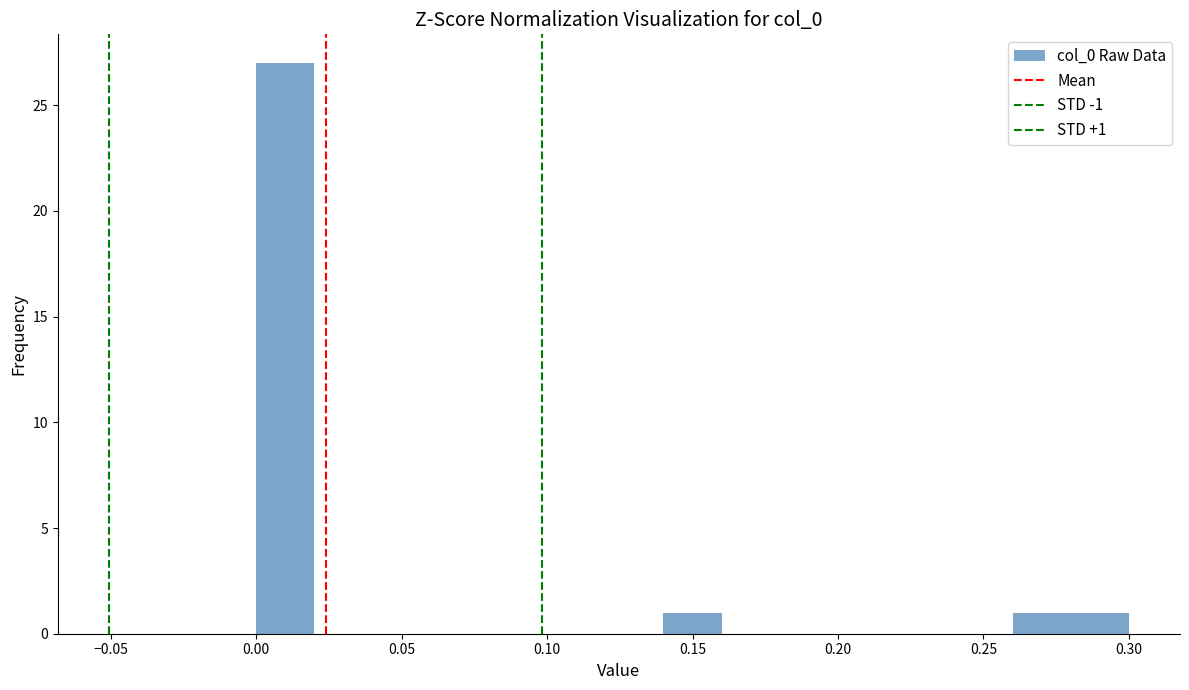

Over which range of the x-axis is the bar tallest?

0.00 to 0.02